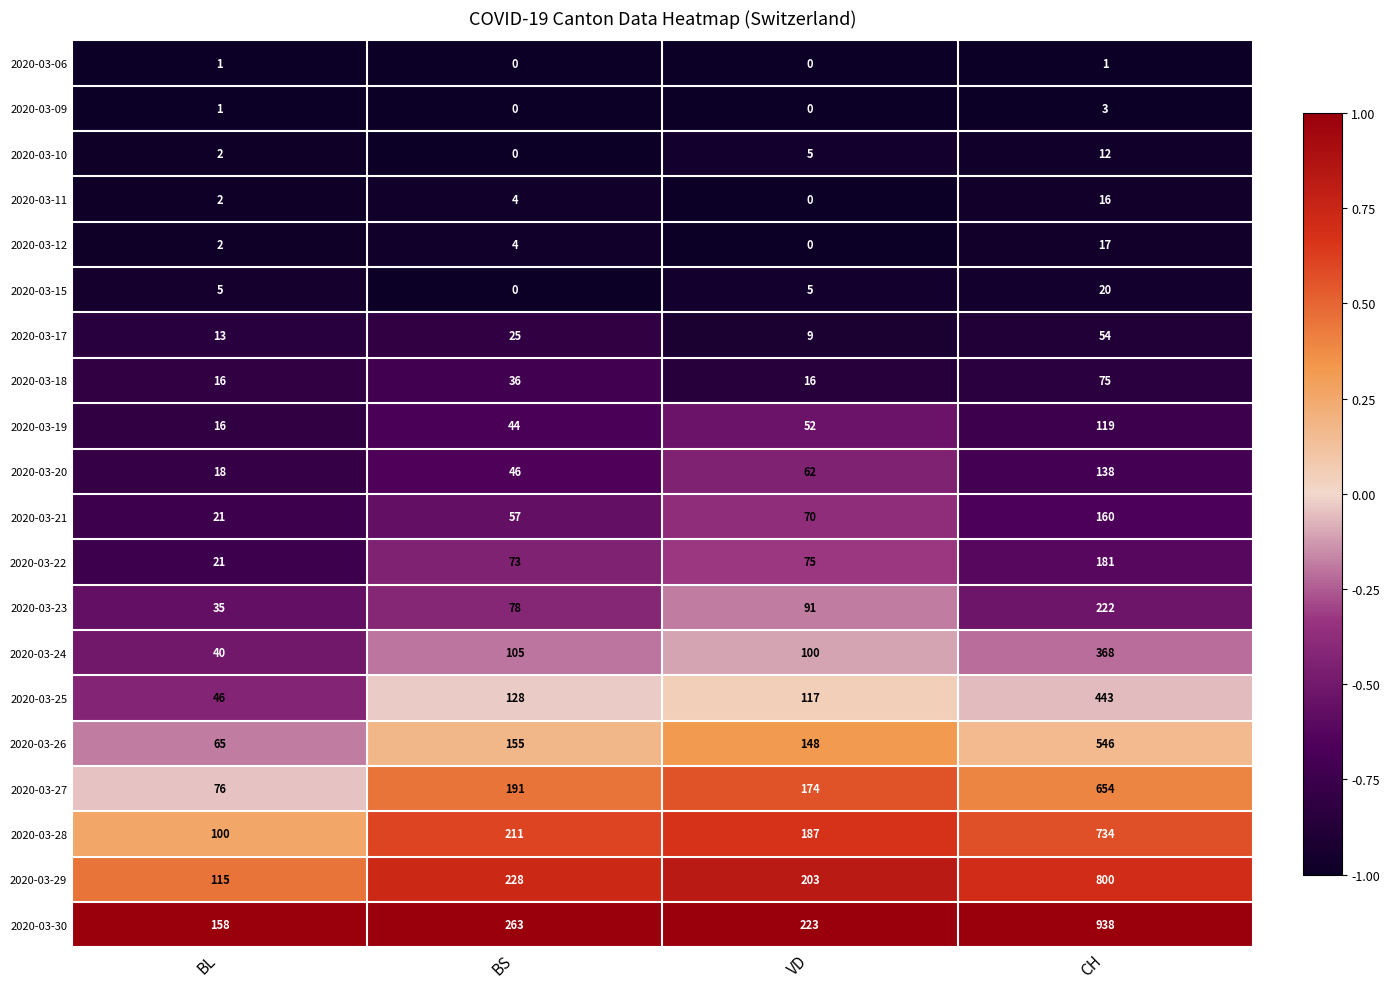

The value of 2020-03-21 at BS is 57. True or false?

True